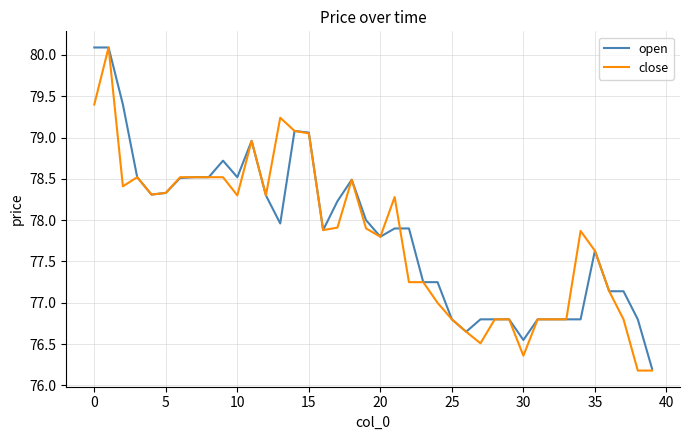

What is the minimum value for close?

76.2